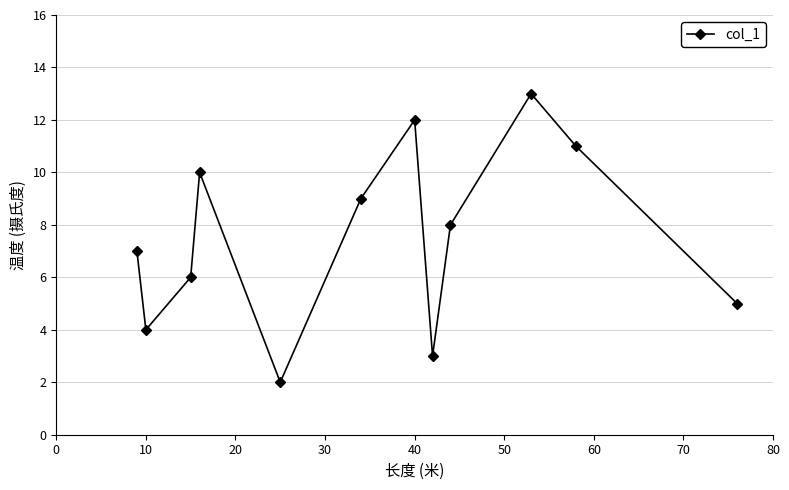

How many interior local valleys (lower than both neighbors) does the data have?

3